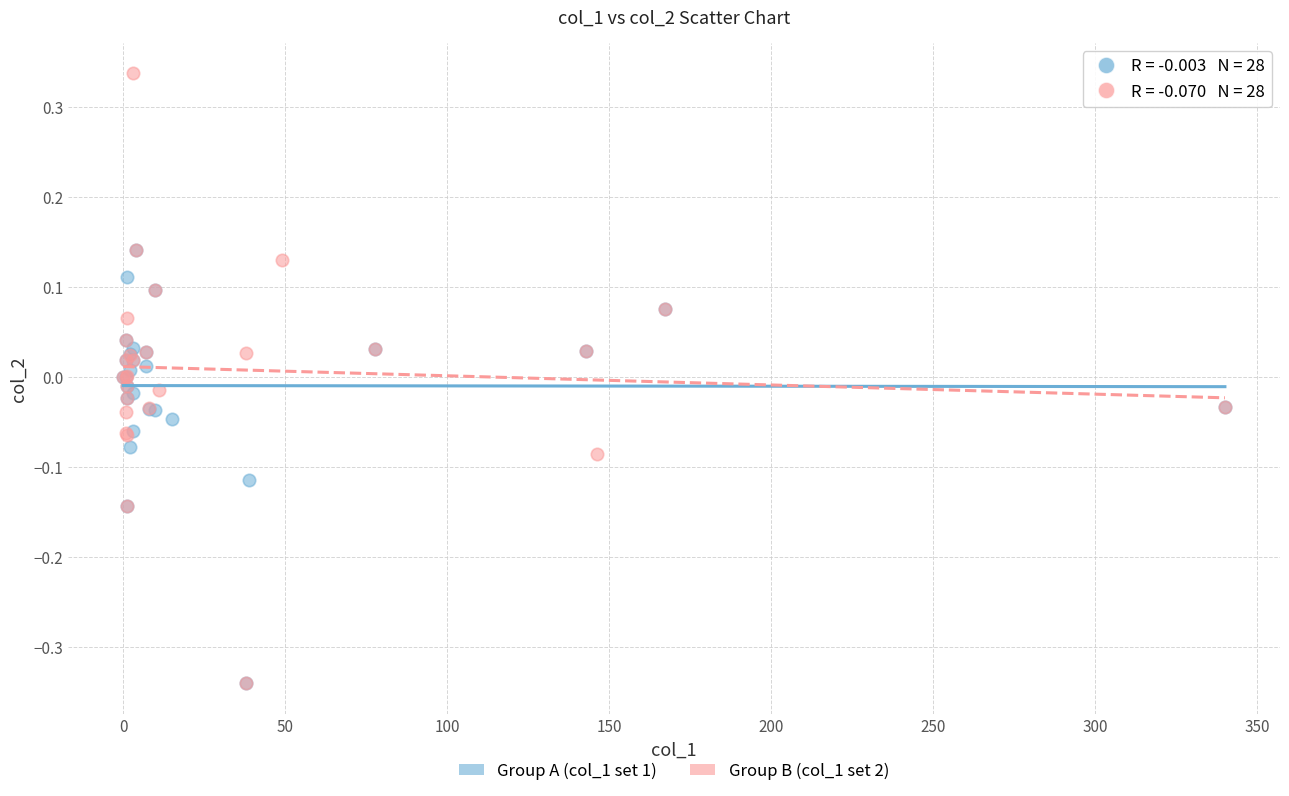

What are all the series names shown in the legend?

Group A (col_1 set 1), Group B (col_1 set 2)